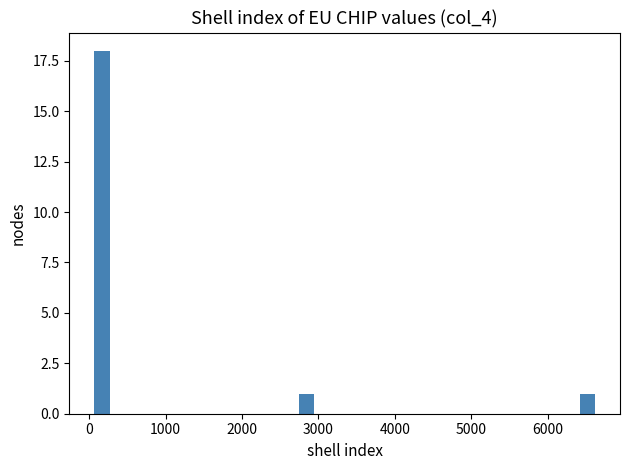

Read against the x-axis, roughly where is the centre of the tallest bar?

200